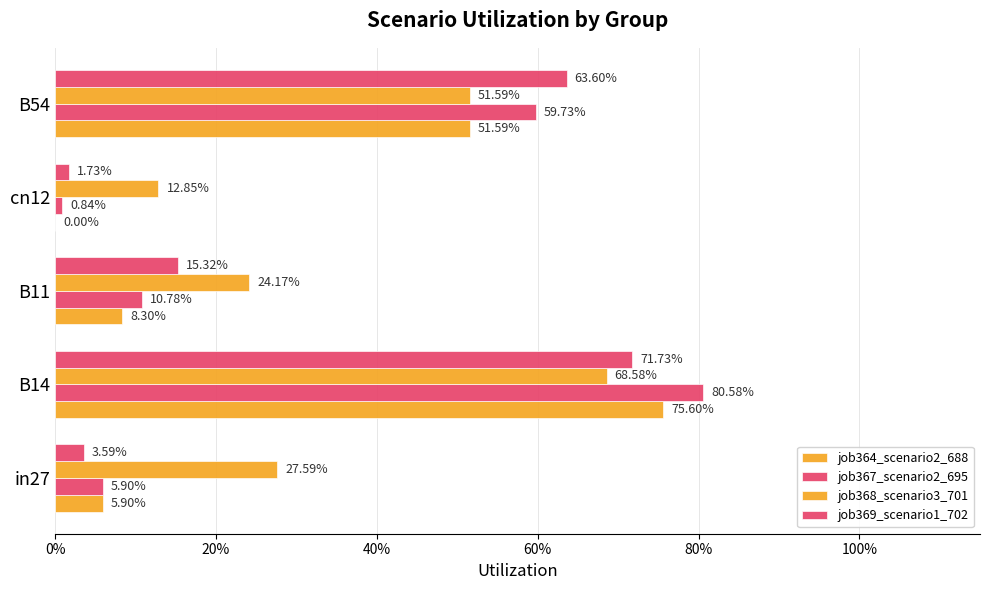

How many bars are there in each group?

4